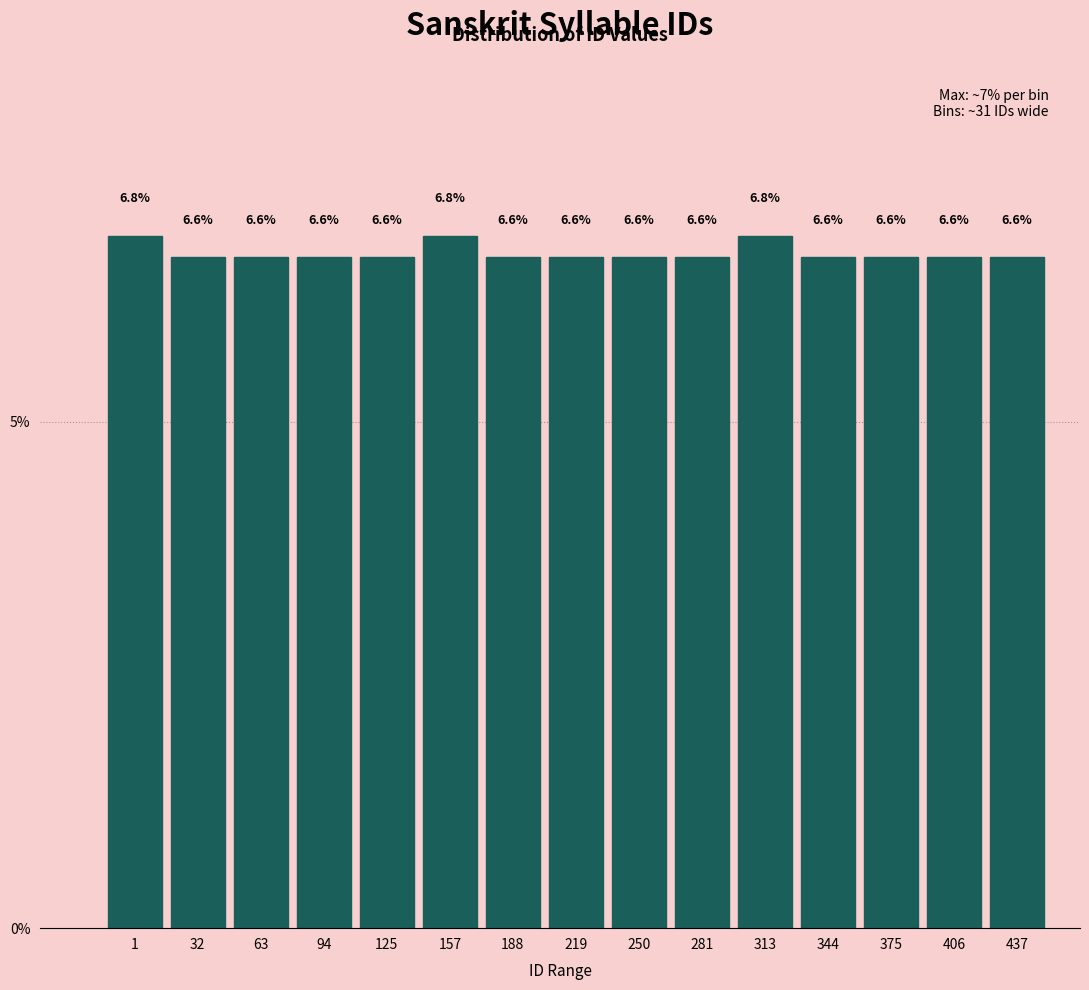

Reading right to left, extract all data points from this chart.

437=6.6	406=6.6	375=6.6	344=6.6	313=6.8	281=6.6	250=6.6	219=6.6	188=6.6	157=6.8	125=6.6	94=6.6	63=6.6	32=6.6	1=6.8